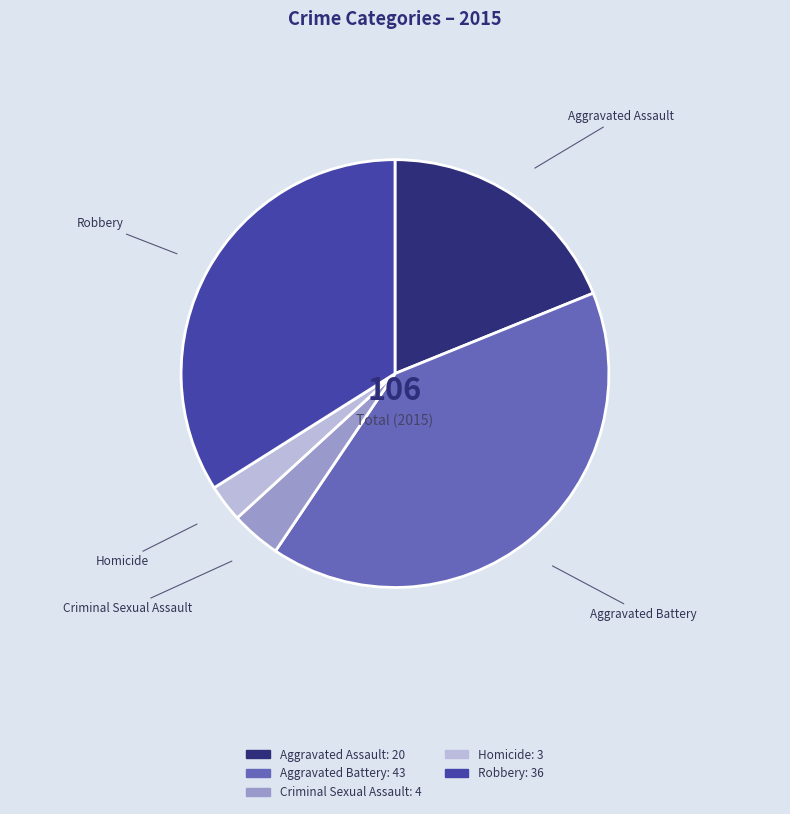

Rank the categories by value from lowest to highest.

Homicide, Criminal Sexual Assault, Aggravated Assault, Robbery, Aggravated Battery